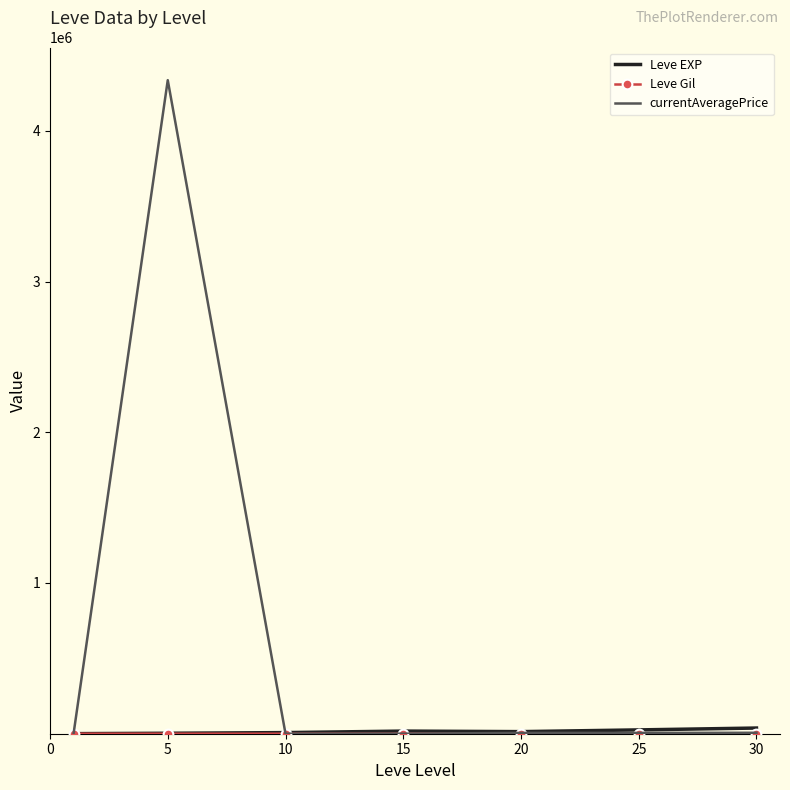

What is the maximum value shown in the chart?

4335866.7